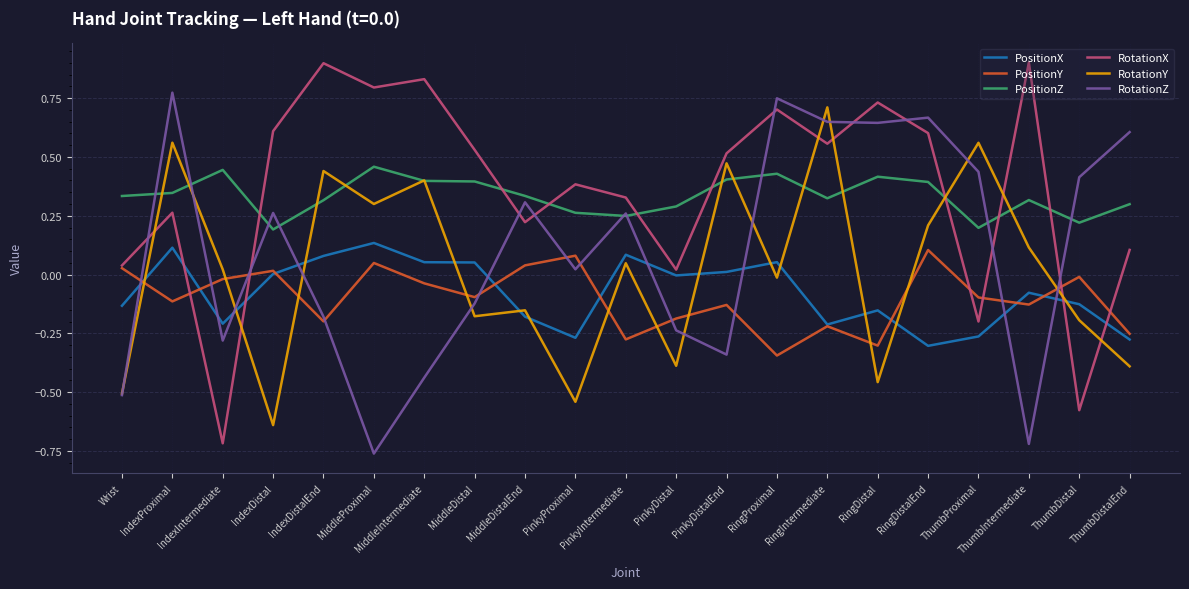

How many intersections are there between PositionY and RotationY?

10